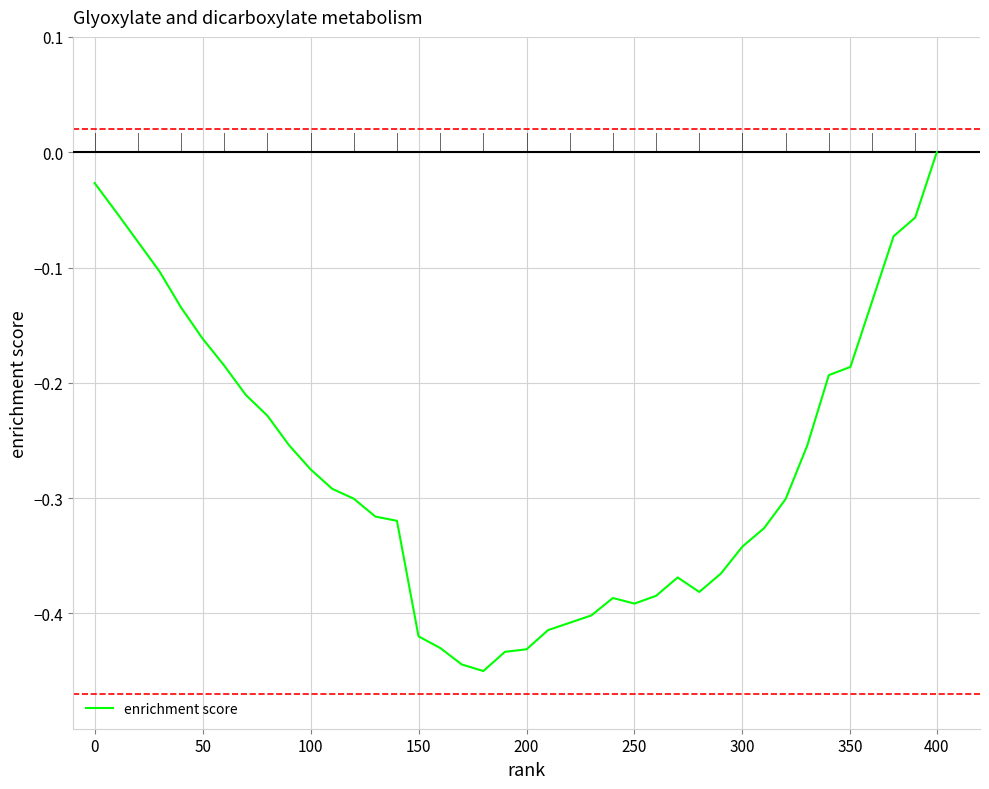

What is the difference between the maximum and minimum values?

0.4